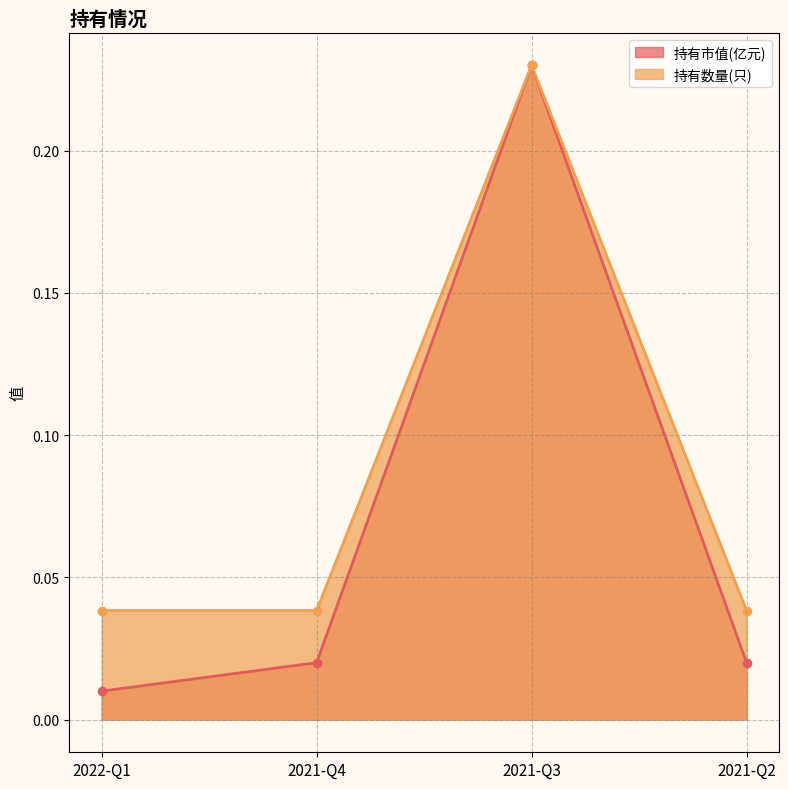

What is the maximum value shown in the chart?

0.2